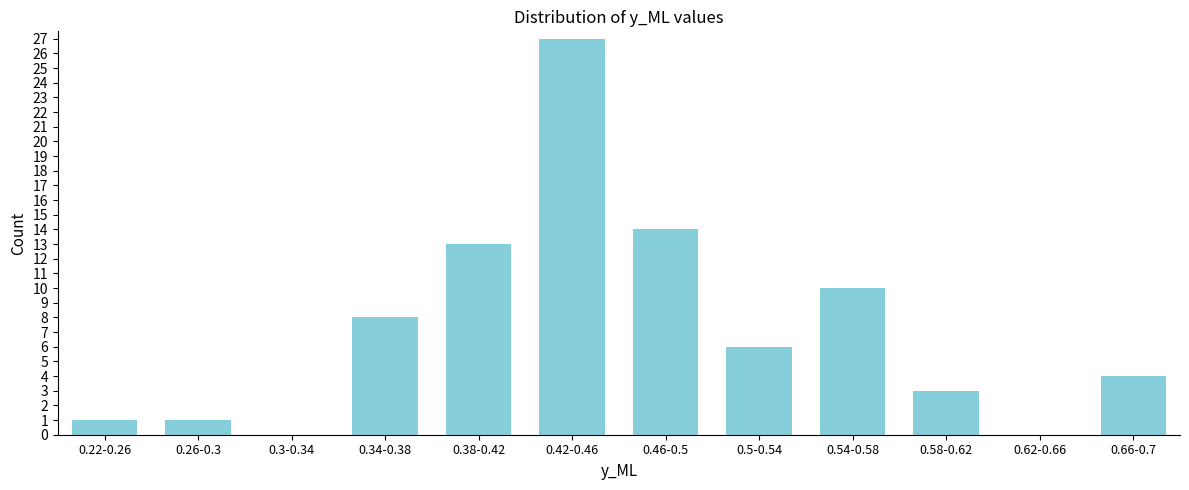

Reading right to left, extract all data points from this chart.

0.66-0.7=4	0.62-0.66=0	0.58-0.62=3	0.54-0.58=10	0.5-0.54=6	0.46-0.5=14	0.42-0.46=27	0.38-0.42=13	0.34-0.38=8	0.3-0.34=0	0.26-0.3=1	0.22-0.26=1